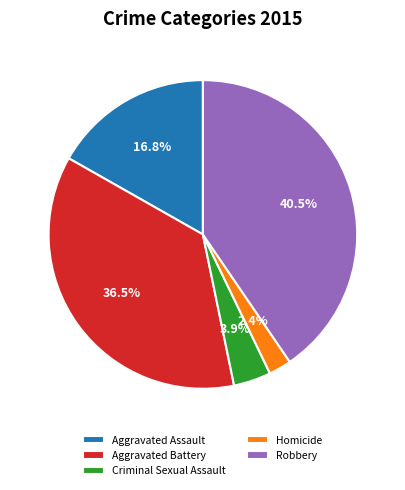

How many segments does this pie chart have?

5